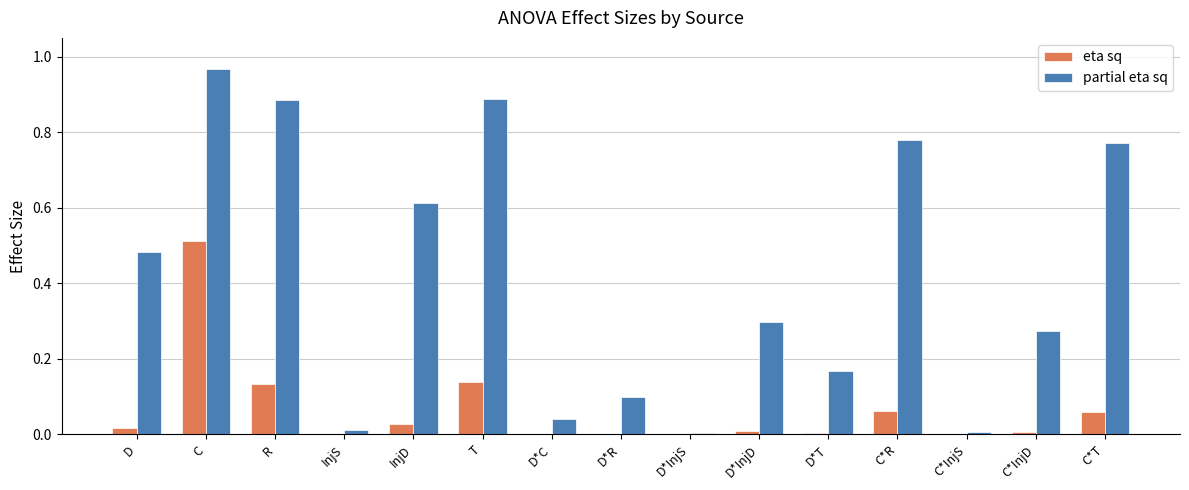

True or false: partial eta sq has a value of 0.0 at D*C.

True